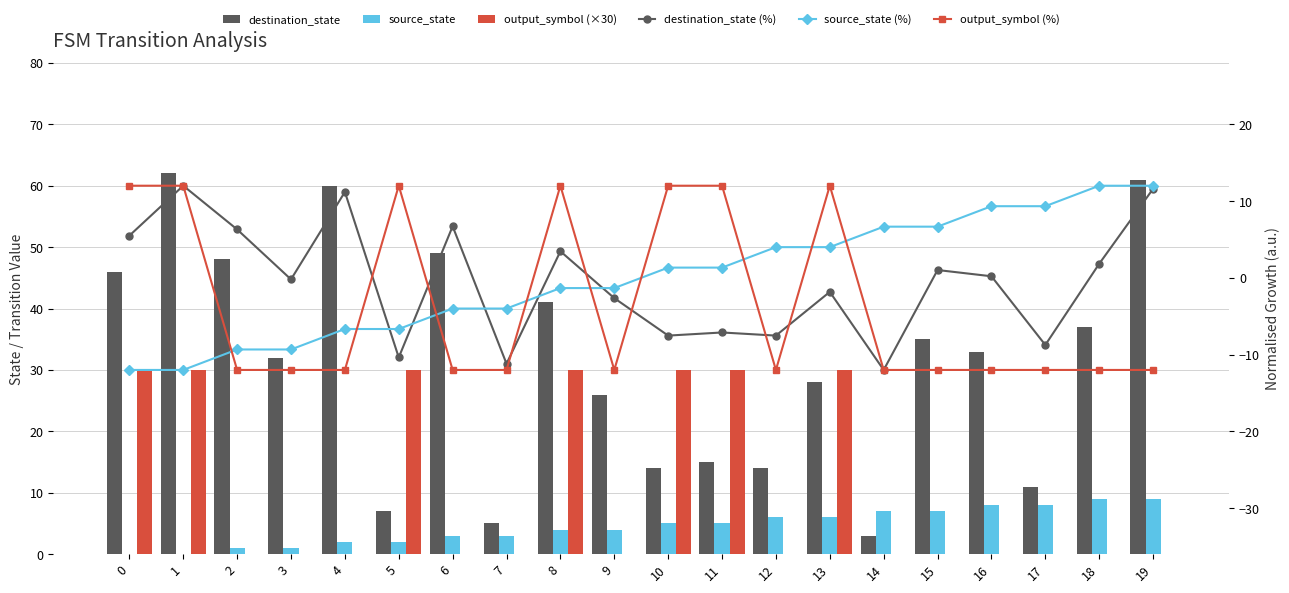

At how many categories does at least one series exceed -3?

20